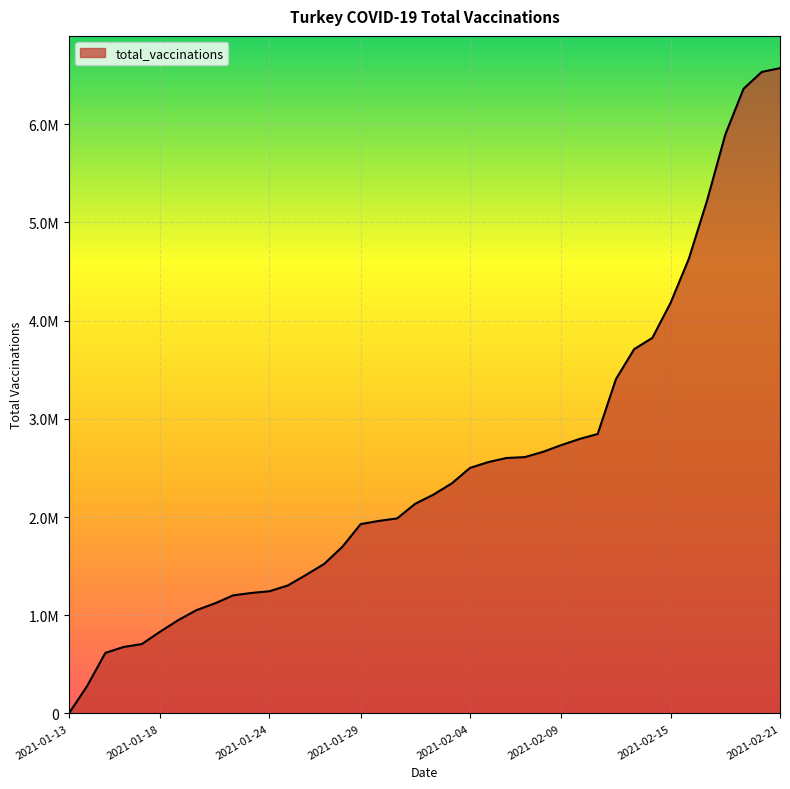

What is the average value?

2501888